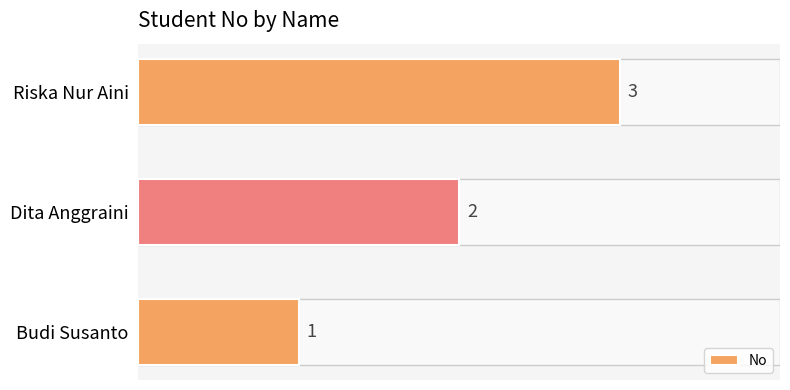

List the labels in order of value, largest first.

Riska Nur Aini, Dita Anggraini, Budi Susanto